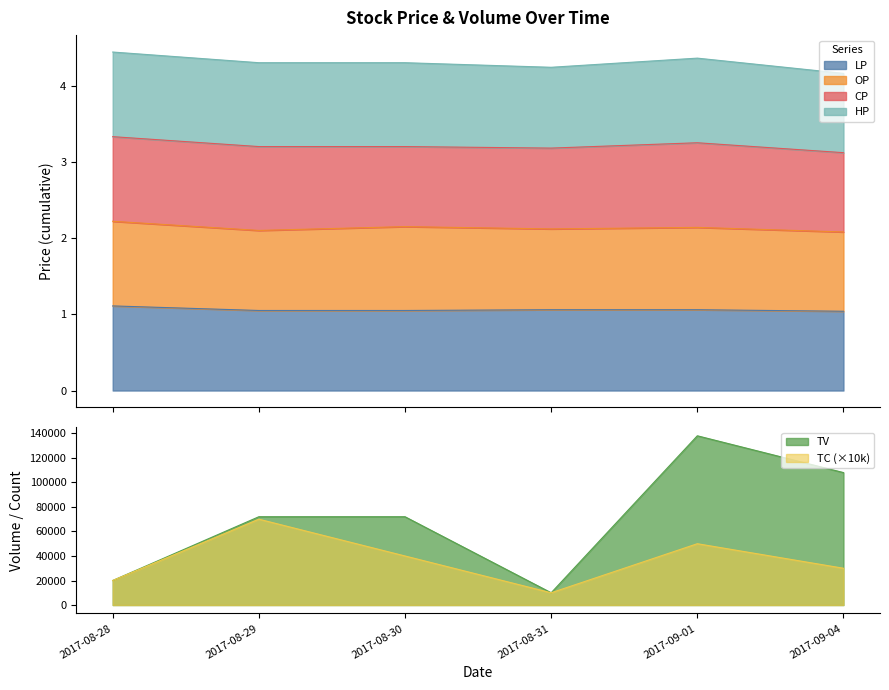

Rank the categories by LP value from highest to lowest.

2017-08-28, 2017-08-31, 2017-09-01, 2017-08-29, 2017-08-30, 2017-09-04